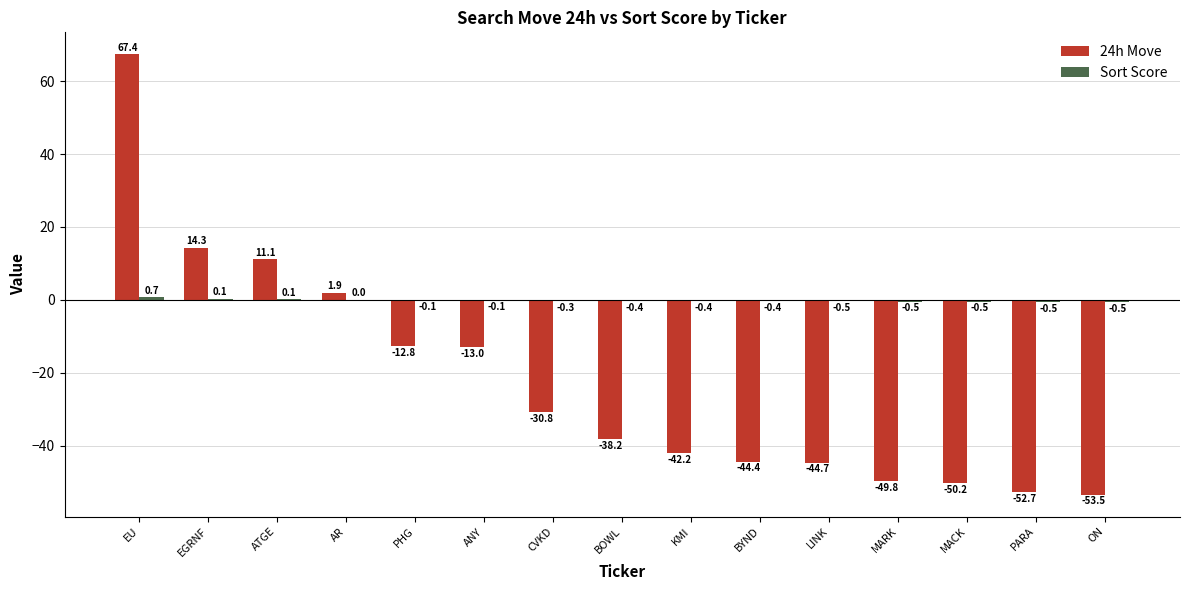

What is the total value across all series at MACK?

-50.7